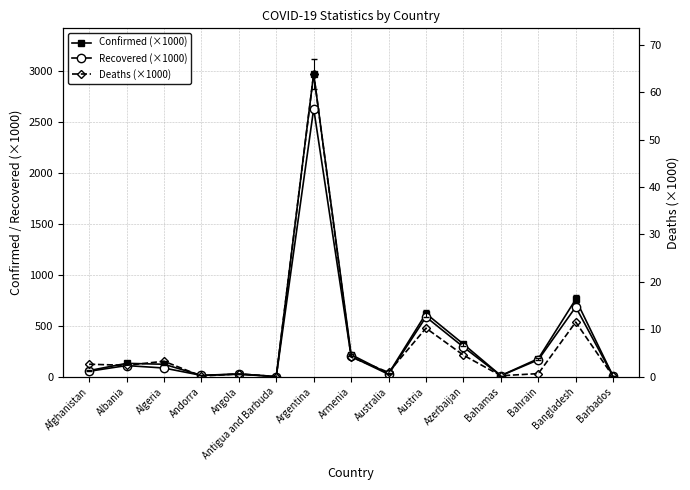

How many data points in Confirmed (×1000) are above 122?

8